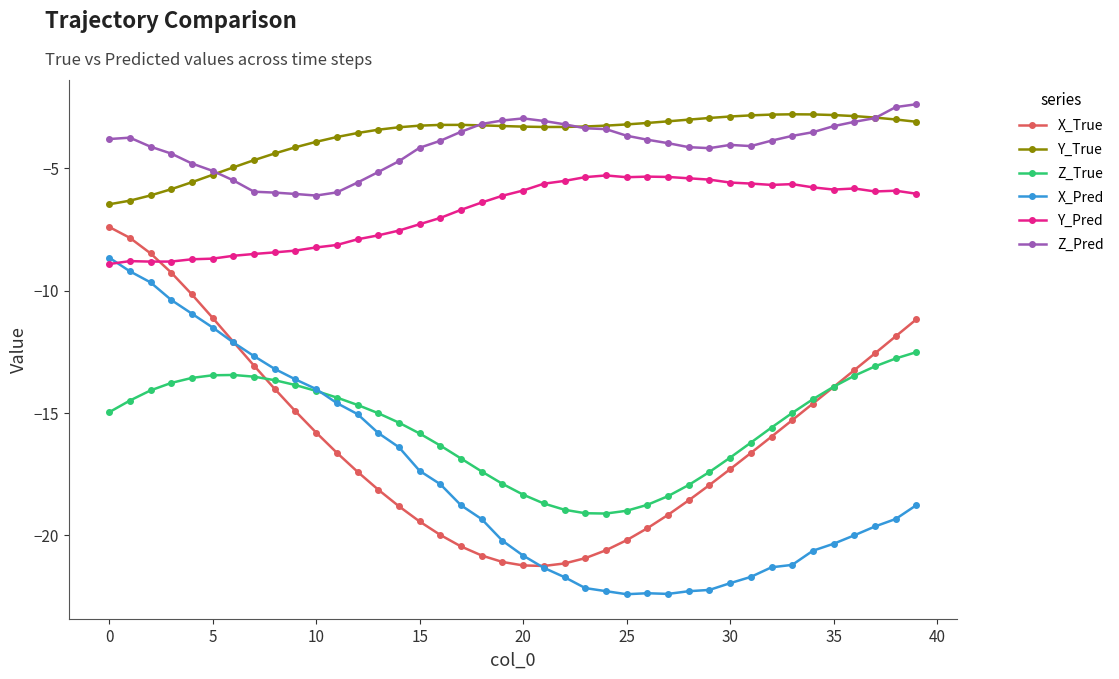

Does the chart display data point markers on the line(s)?

Yes